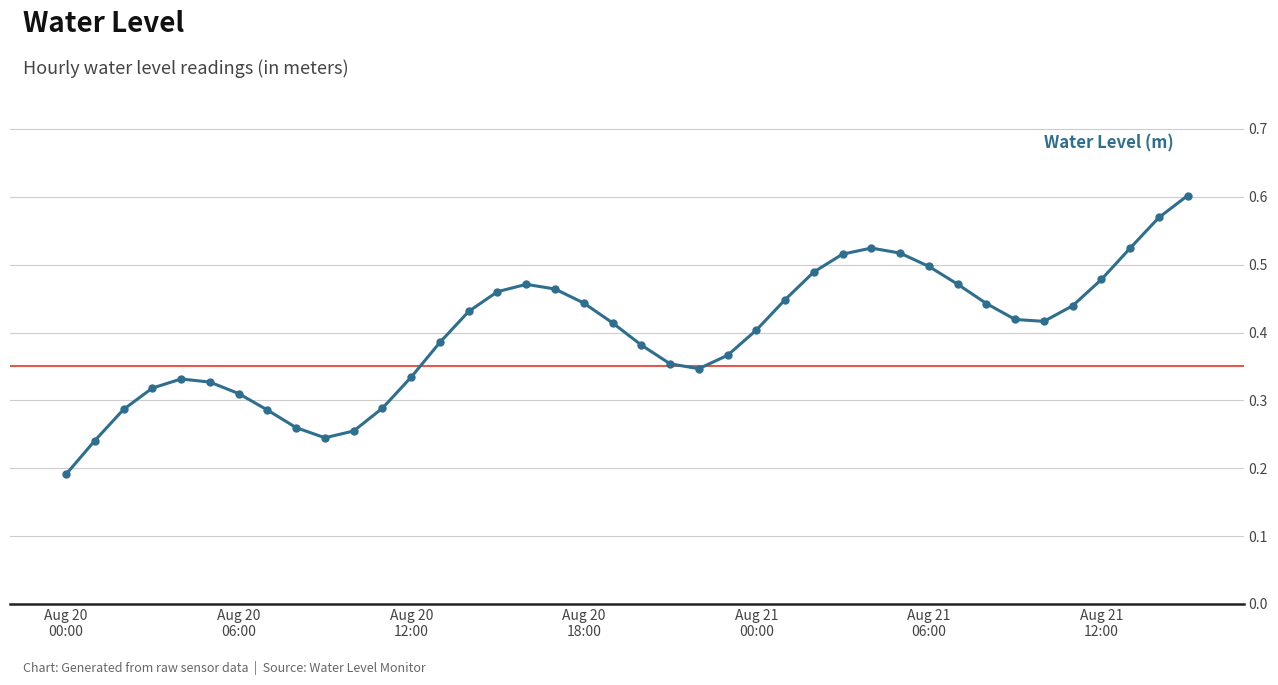

What is the sum of all values?

15.9